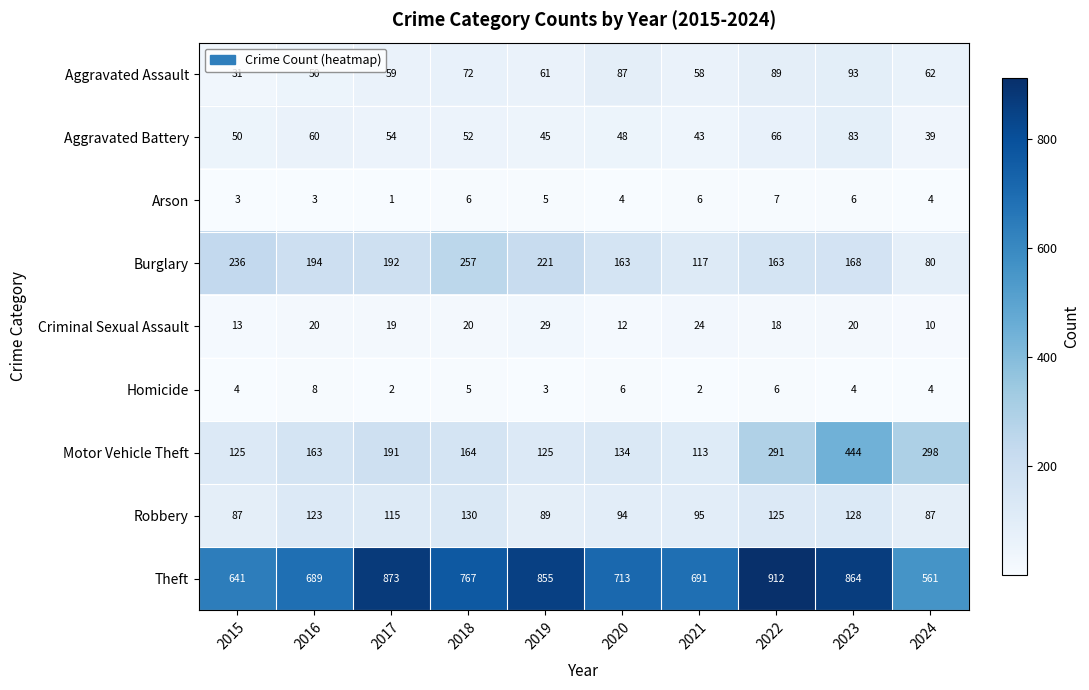

Between 2023 and 2024, which series saw the biggest shift?

Theft